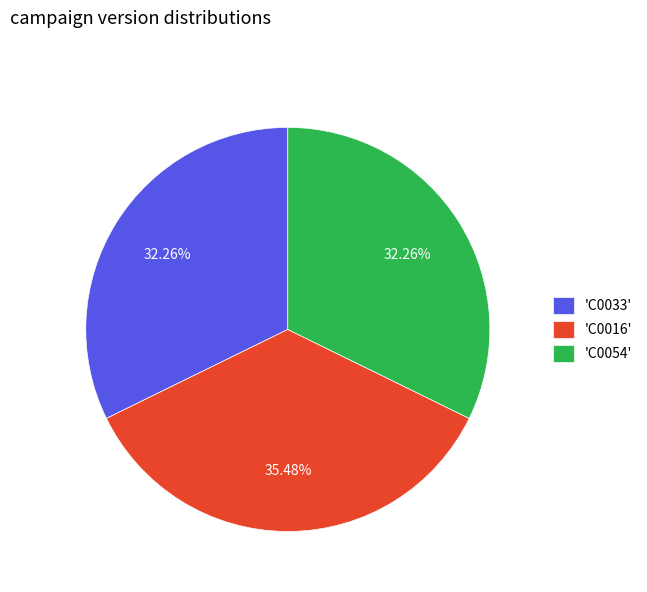

Is there a majority slice in this chart?

No